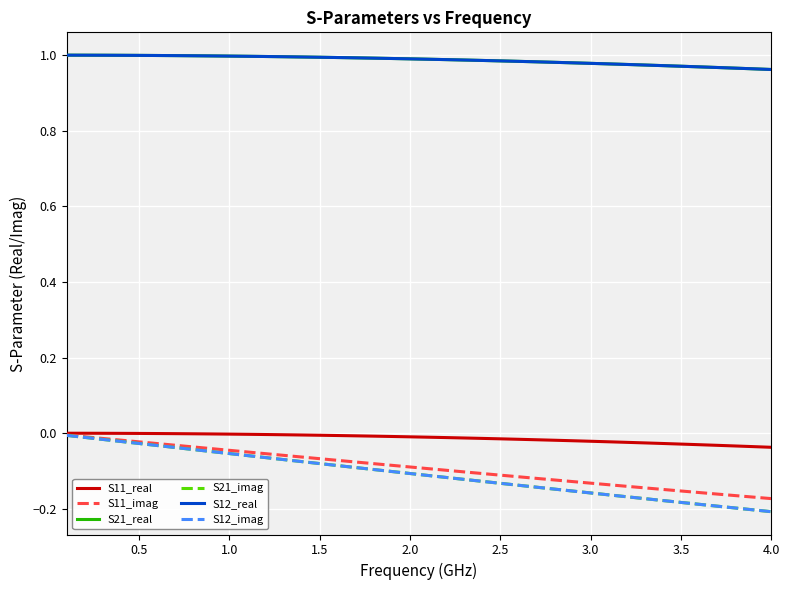

Reading left to right, list all the values displayed in this chart.

S11_real: 0.0	0.0	0.0	0.0	-0.0	-0.0	-0.0	-0.0	-0.0	-0.0	-0.0	-0.0	-0.0	-0.0	-0.0	-0.0	-0.0	-0.0	-0.0	-0.0	-0.0	-0.0	-0.0	-0.0	-0.0	-0.0	-0.0	-0.0	-0.0	-0.0	-0.0	-0.0	-0.0	-0.0	-0.0	-0.0	-0.0	-0.0	-0.0	-0.0
S11_imag: -0.0	-0.0	-0.0	-0.0	-0.0	-0.0	-0.0	-0.0	-0.0	-0.0	-0.0	-0.1	-0.1	-0.1	-0.1	-0.1	-0.1	-0.1	-0.1	-0.1	-0.1	-0.1	-0.1	-0.1	-0.1	-0.1	-0.1	-0.1	-0.1	-0.1	-0.1	-0.1	-0.1	-0.1	-0.2	-0.2	-0.2	-0.2	-0.2	-0.2
S21_real: 1.0	1.0	1.0	1.0	1.0	1.0	1.0	1.0	1.0	1.0	1.0	1.0	1.0	1.0	1.0	1.0	1.0	1.0	1.0	1.0	1.0	1.0	1.0	1.0	1.0	1.0	1.0	1.0	1.0	1.0	1.0	1.0	1.0	1.0	1.0	1.0	1.0	1.0	1.0	1.0
S21_imag: -0.0	-0.0	-0.0	-0.0	-0.0	-0.0	-0.0	-0.0	-0.0	-0.1	-0.1	-0.1	-0.1	-0.1	-0.1	-0.1	-0.1	-0.1	-0.1	-0.1	-0.1	-0.1	-0.1	-0.1	-0.1	-0.1	-0.1	-0.1	-0.2	-0.2	-0.2	-0.2	-0.2	-0.2	-0.2	-0.2	-0.2	-0.2	-0.2	-0.2
S12_real: 1.0	1.0	1.0	1.0	1.0	1.0	1.0	1.0	1.0	1.0	1.0	1.0	1.0	1.0	1.0	1.0	1.0	1.0	1.0	1.0	1.0	1.0	1.0	1.0	1.0	1.0	1.0	1.0	1.0	1.0	1.0	1.0	1.0	1.0	1.0	1.0	1.0	1.0	1.0	1.0
S12_imag: -0.0	-0.0	-0.0	-0.0	-0.0	-0.0	-0.0	-0.0	-0.0	-0.1	-0.1	-0.1	-0.1	-0.1	-0.1	-0.1	-0.1	-0.1	-0.1	-0.1	-0.1	-0.1	-0.1	-0.1	-0.1	-0.1	-0.1	-0.1	-0.2	-0.2	-0.2	-0.2	-0.2	-0.2	-0.2	-0.2	-0.2	-0.2	-0.2	-0.2